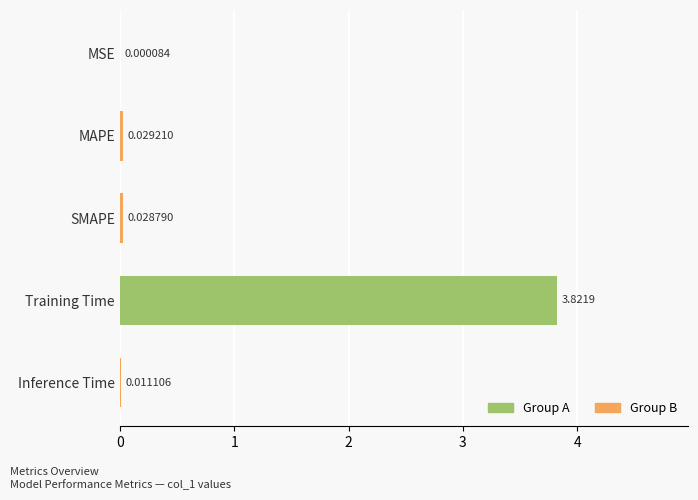

Which has a higher value, Training Time or Inference Time?

Training Time